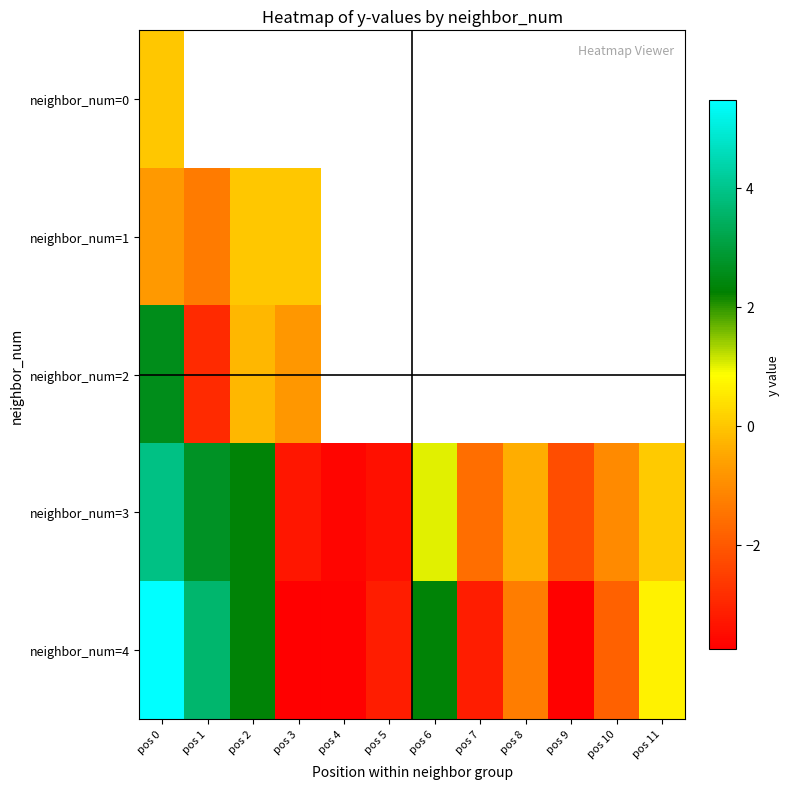

How many data points in neighbor_num=4 are less than -1?

7